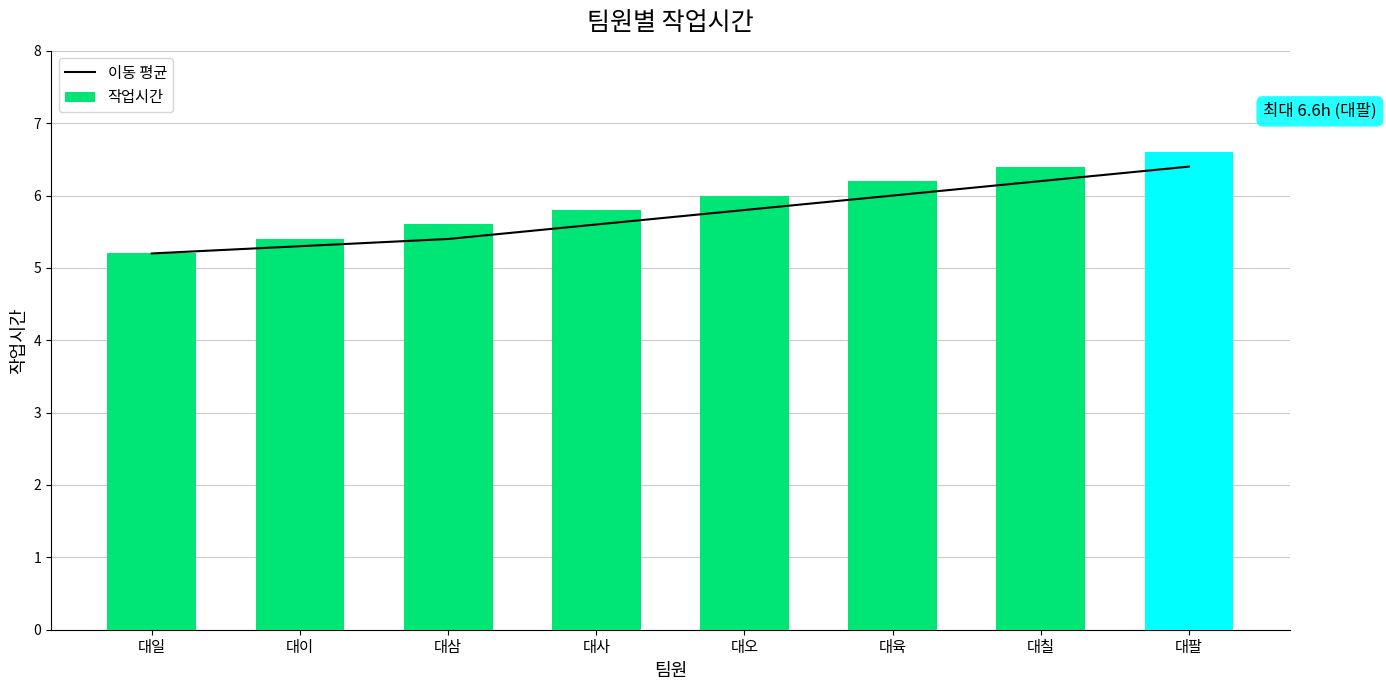

What is the average value of the 이동 평균 series?

5.7